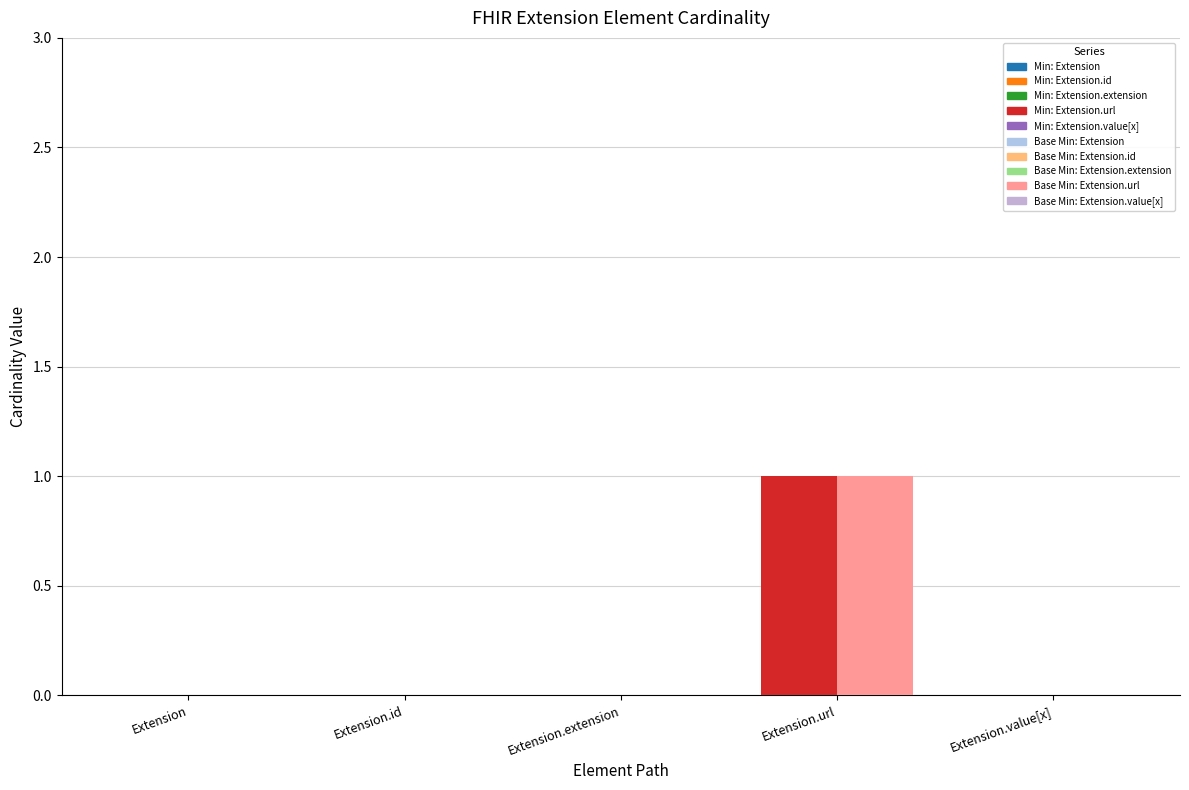

Are the bars horizontal?

No